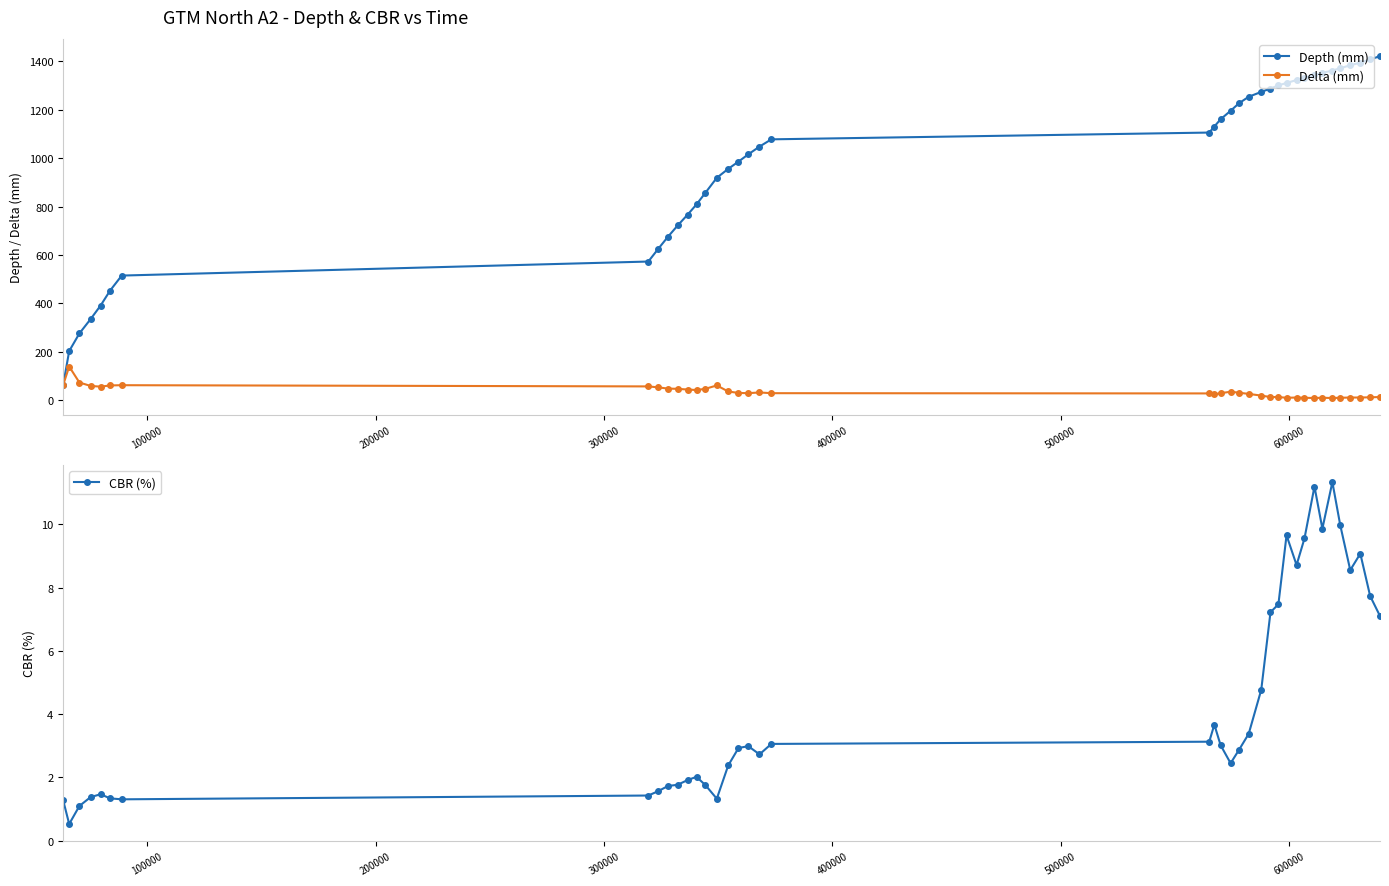

Does the chart have visible grid lines?

No